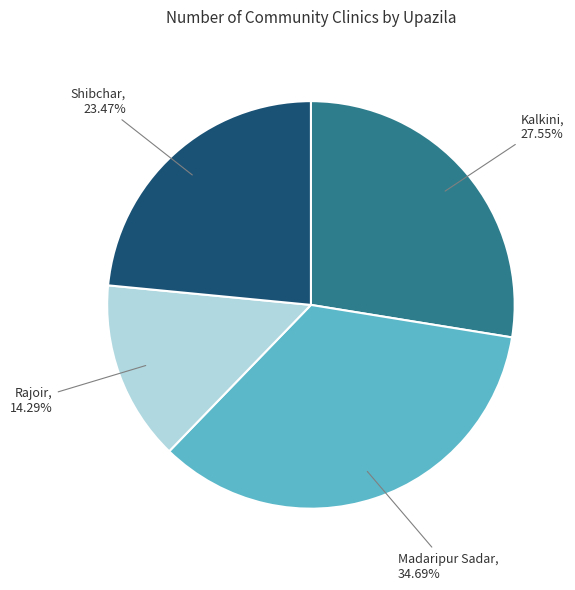

Is the sum of Kalkini and Rajoir greater than half?

No